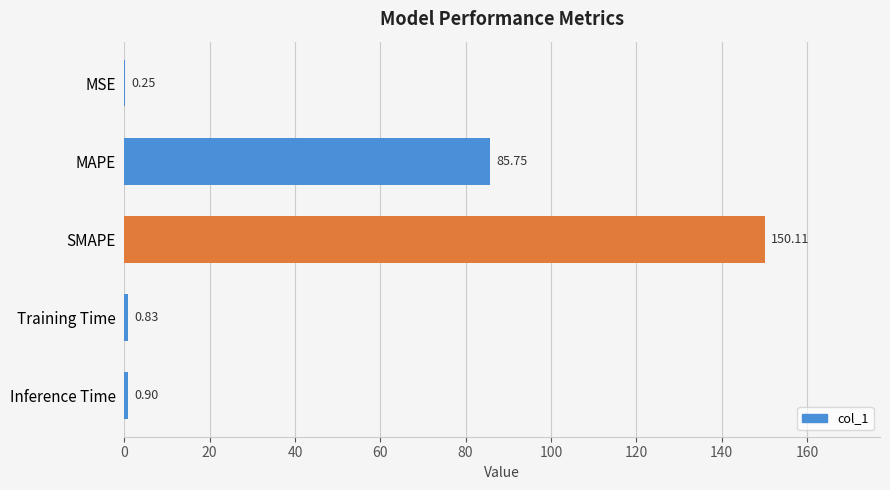

Where is the data nearest to the value 75?

MAPE